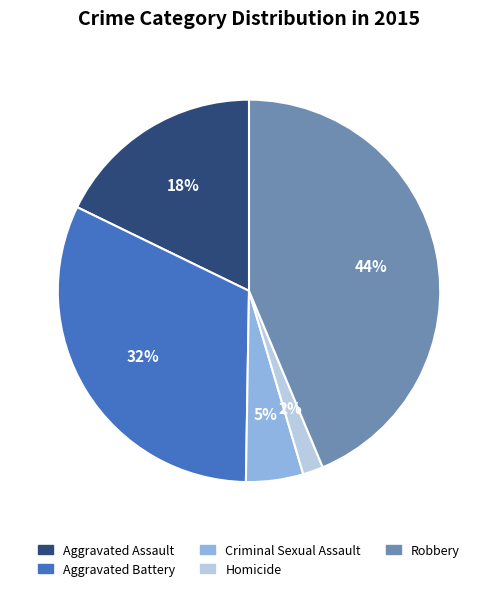

How many slices are in this pie chart?

5